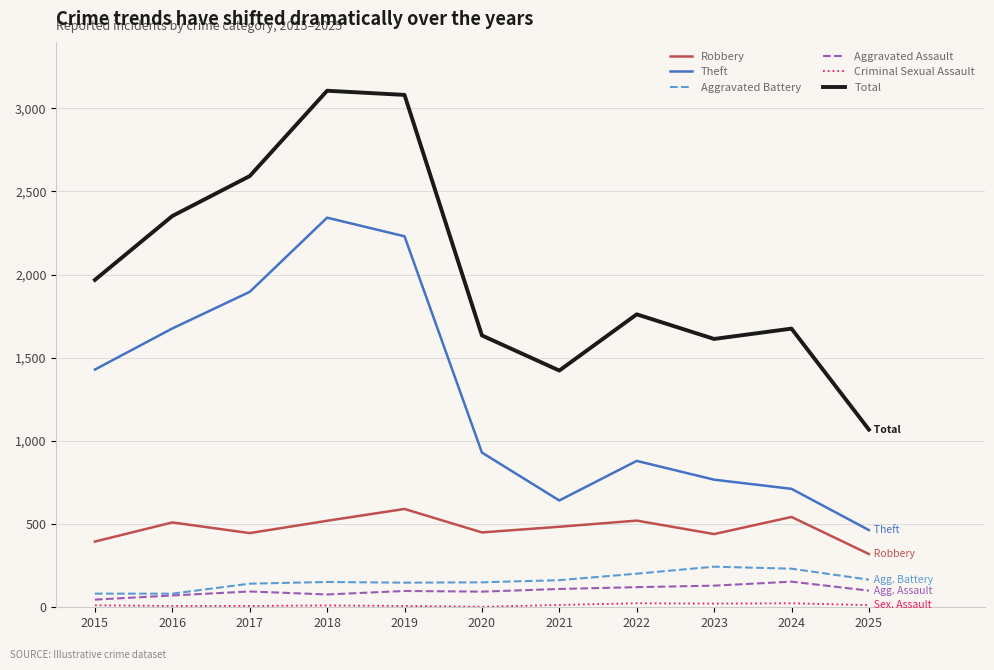

Which series has the largest total across all categories?

Total